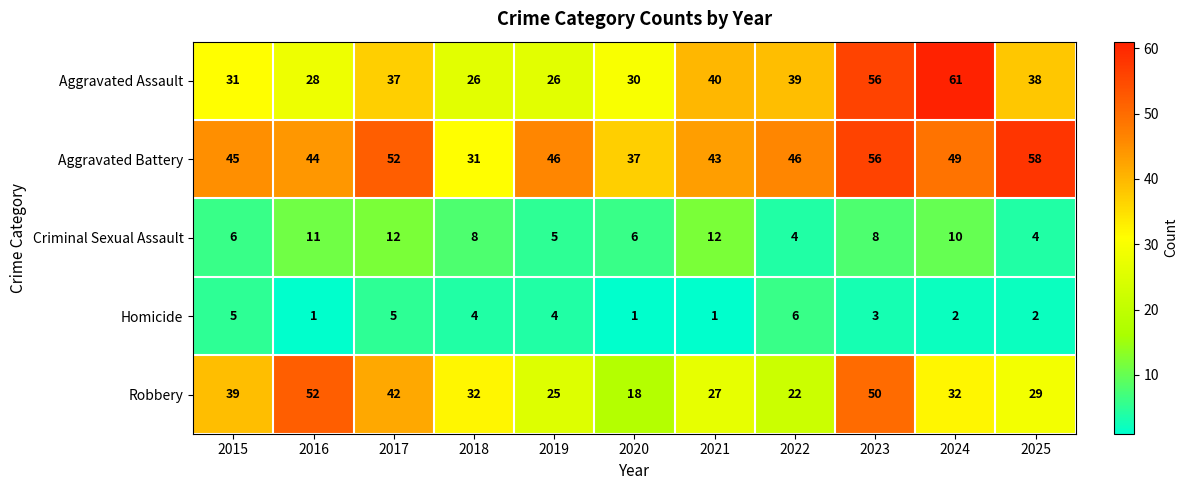

At how many categories does at least one series exceed 17?

11